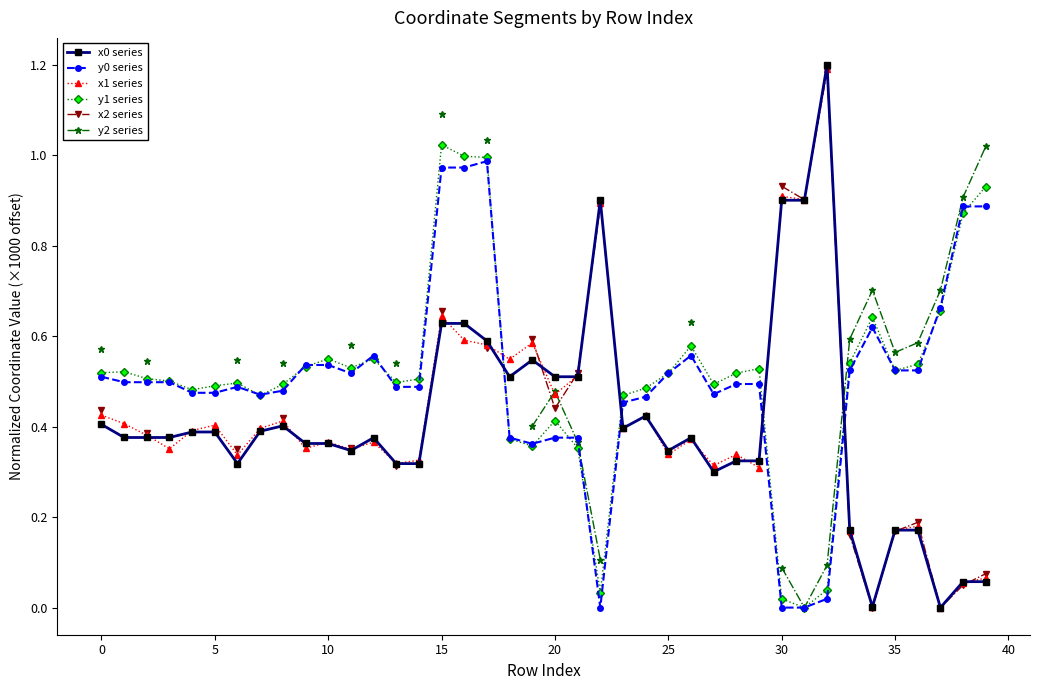

Does the chart have visible grid lines?

No